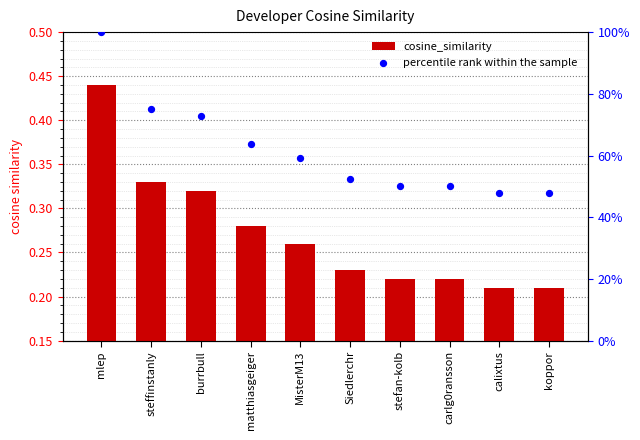

What is the total value across all series at burrbull?

73.0